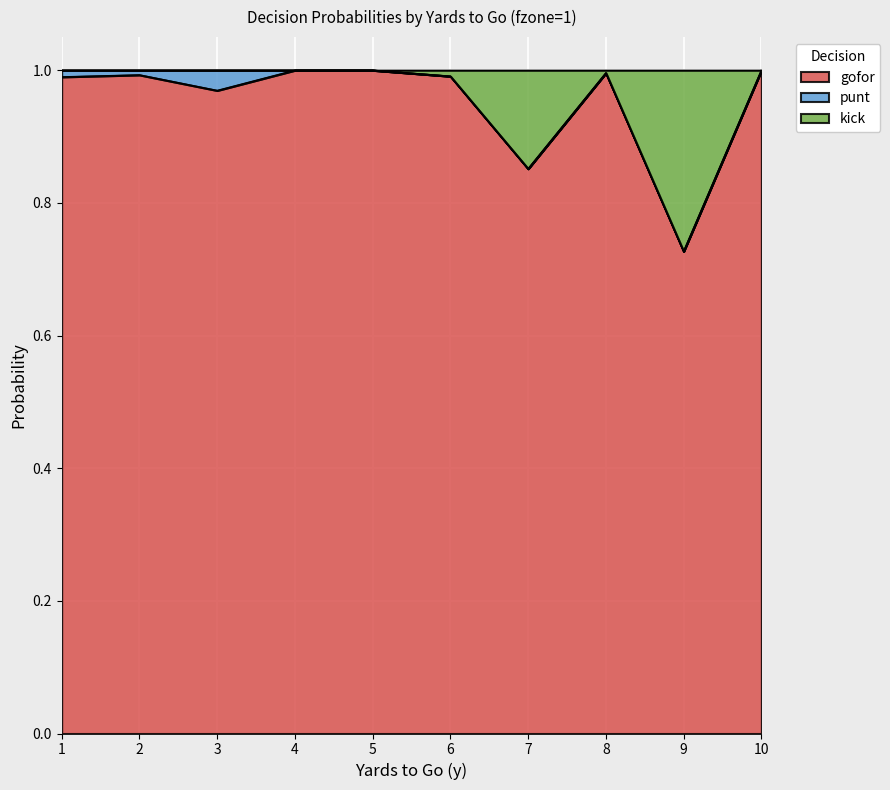

What is the highest value of the kick series?

1.0